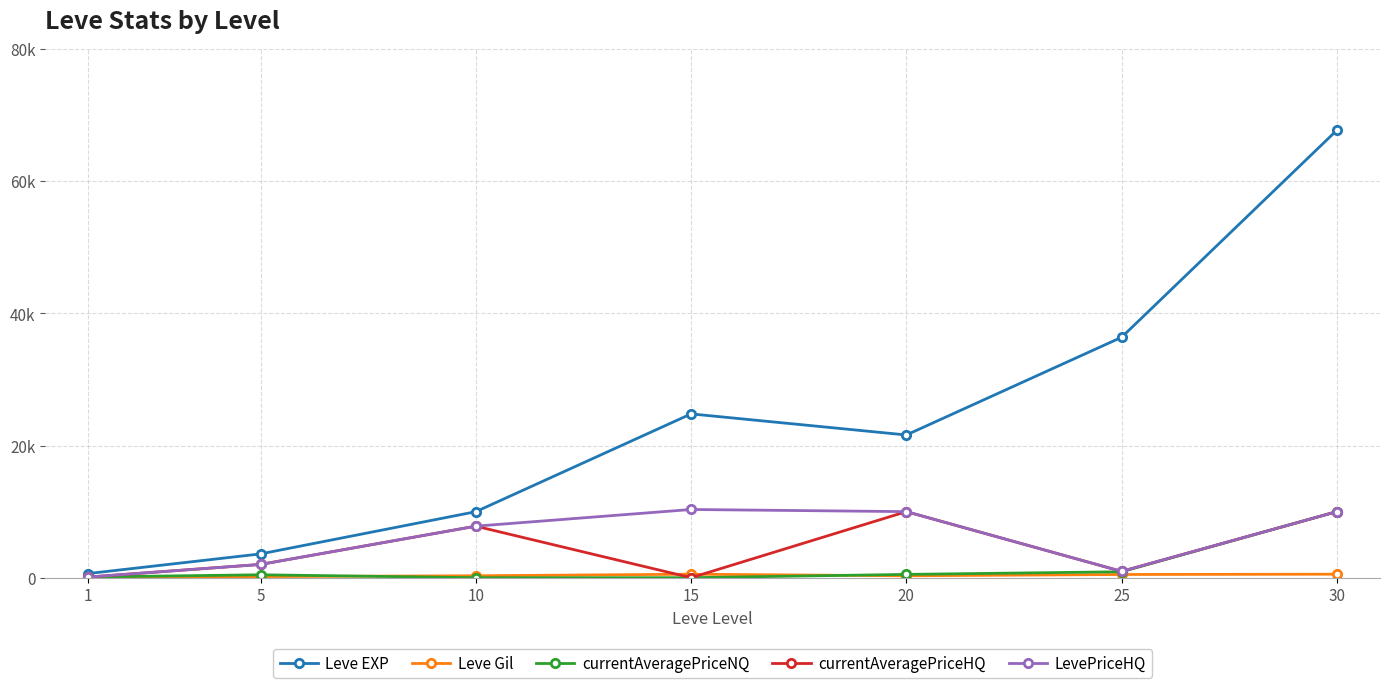

Does the chart have visible grid lines?

Yes